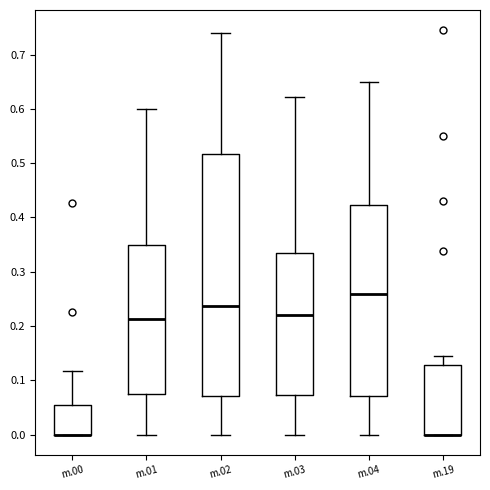

Reading left to right, transcribe this box plot: for each box, give where its median line is, the range the box spans, and where its two whiskers end, as read against the y-axis. The values are not printed on the chart, so give them approximately, as read against the axis.

m.00: median 0.00 (drawn on the box's lower edge), box 0.00 to 0.05, whiskers 0.00 to 0.12
m.01: median 0.21, box 0.07 to 0.35, whiskers 0.00 to 0.60
m.02: median 0.24, box 0.07 to 0.52, whiskers 0.00 to 0.74
m.03: median 0.22, box 0.07 to 0.33, whiskers 0.00 to 0.62
m.04: median 0.26, box 0.07 to 0.42, whiskers 0.00 to 0.65
m.19: median 0.00 (drawn on the box's lower edge), box 0.00 to 0.13, whiskers 0.00 to 0.15